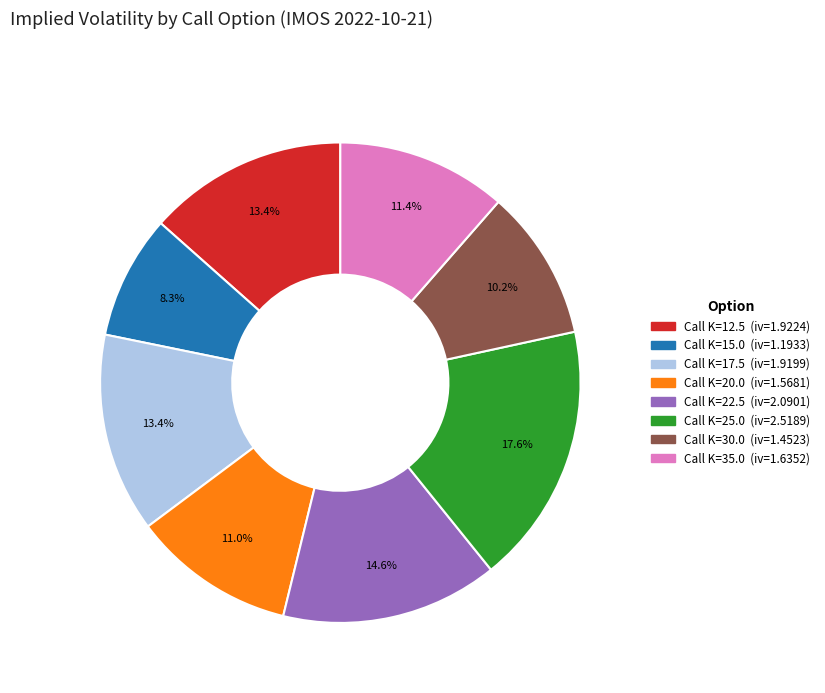

Does any single category account for the majority?

No